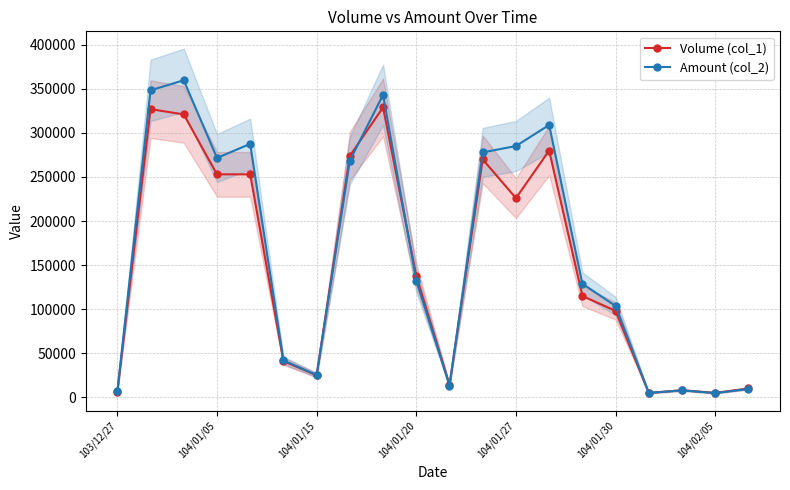

How many distinct data groups are displayed?

2